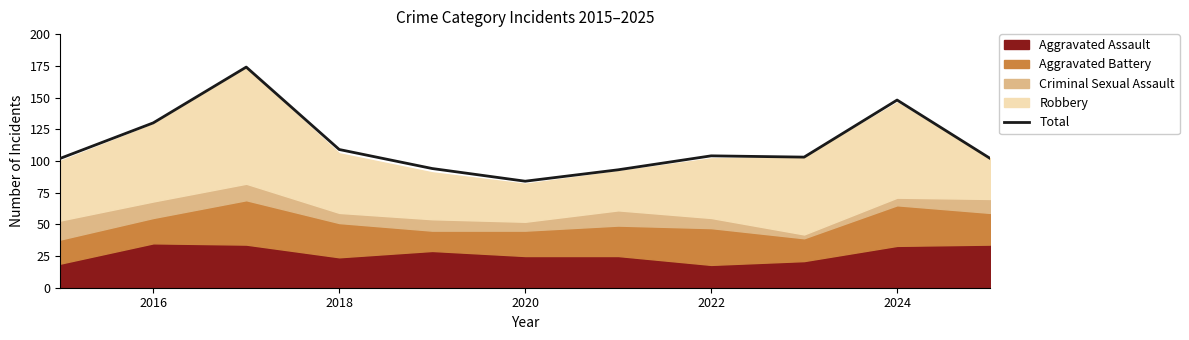

What is the maximum value for Total?

174